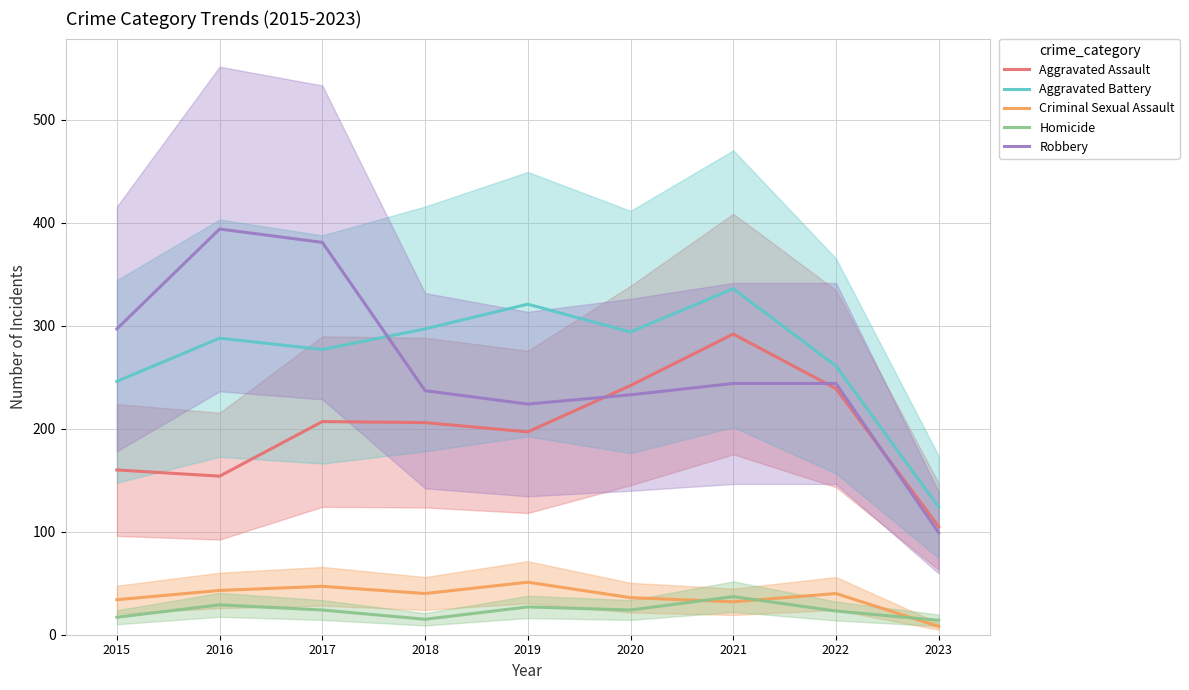

The Homicide series shows 4 at 2023. True or false?

False